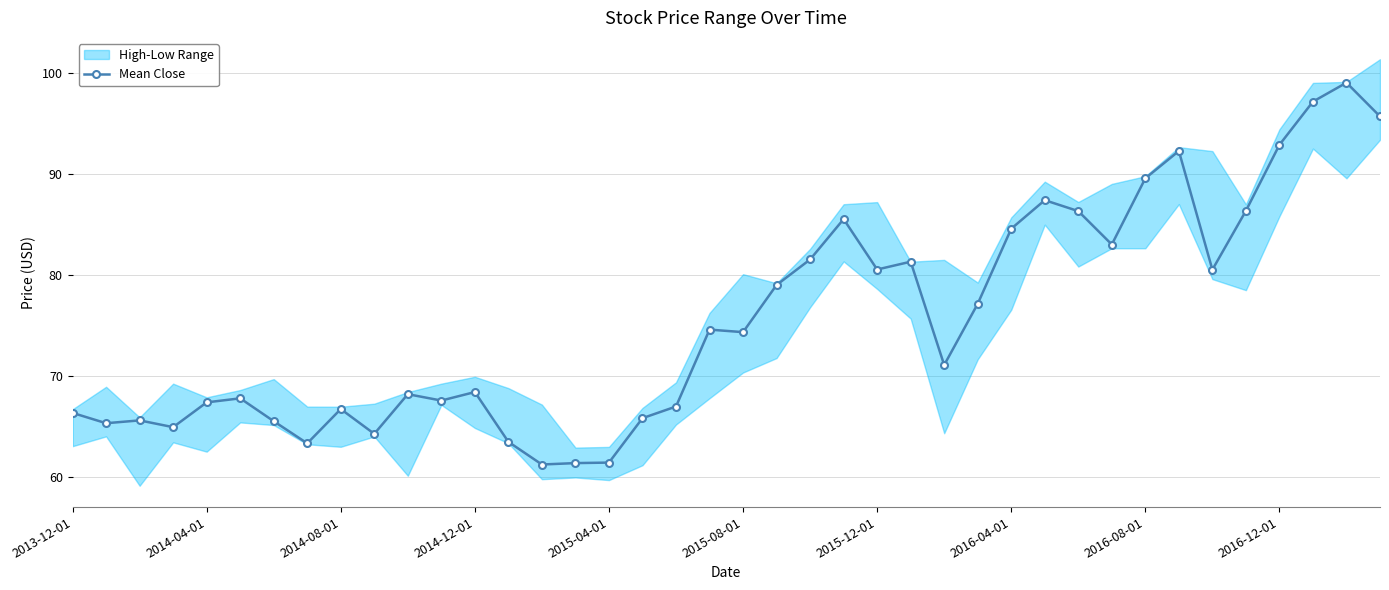

Is it true that the value at 13 is 32.9?

False